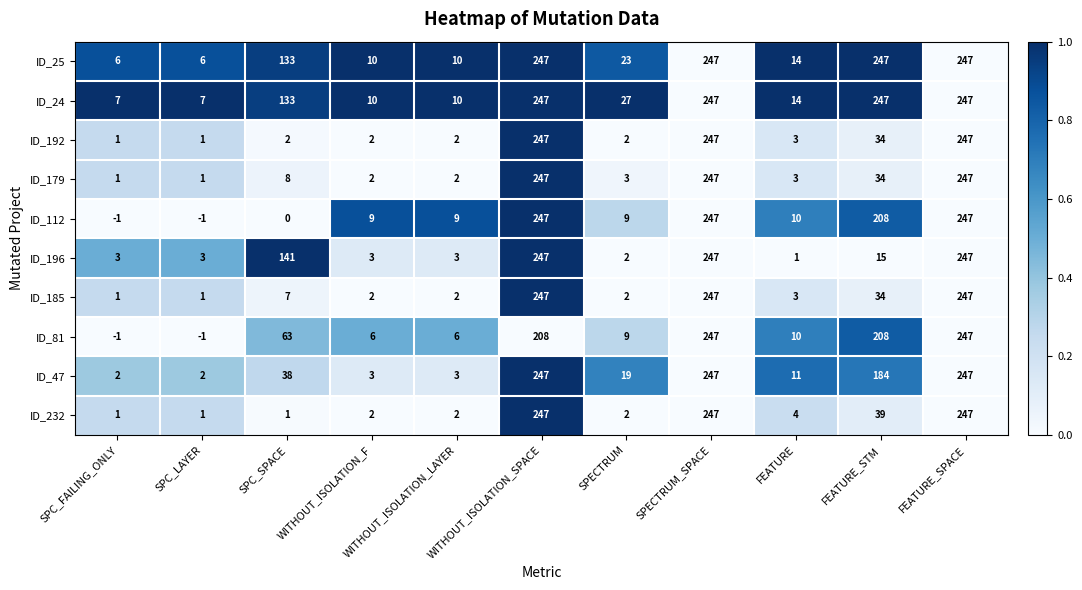

How many data points does each series have?

11